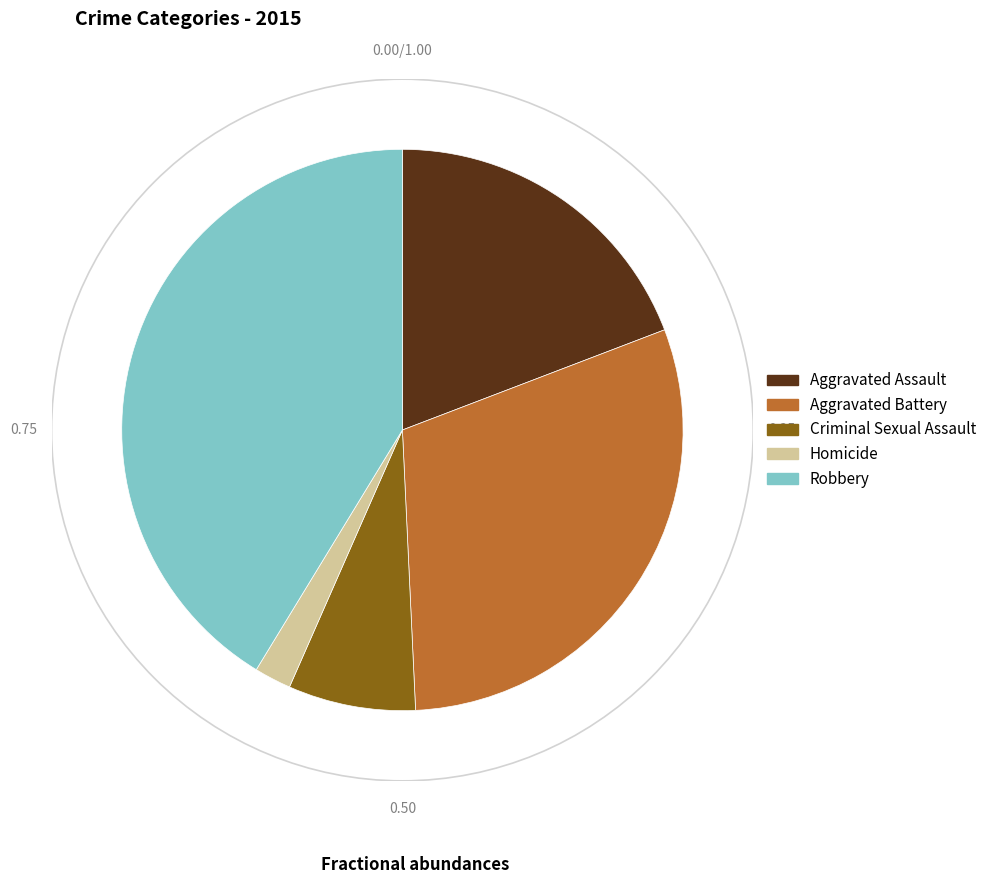

What is the smallest slice in the pie chart?

Homicide